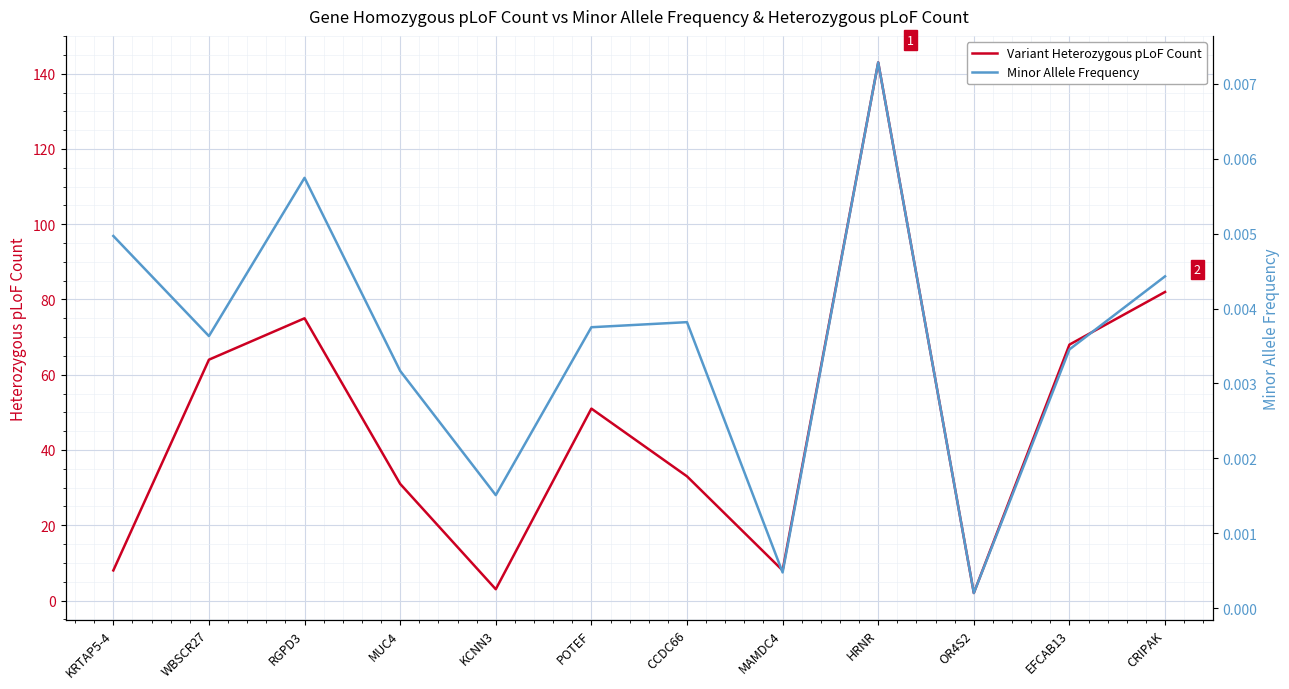

Where is Minor Allele Frequency nearest to the value 0?

OR4S2